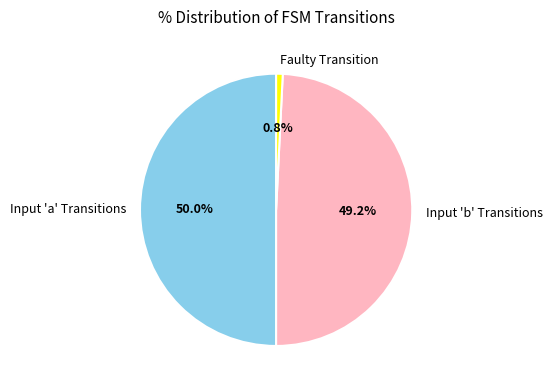

Which category has the smallest portion of the pie?

Faulty Transition